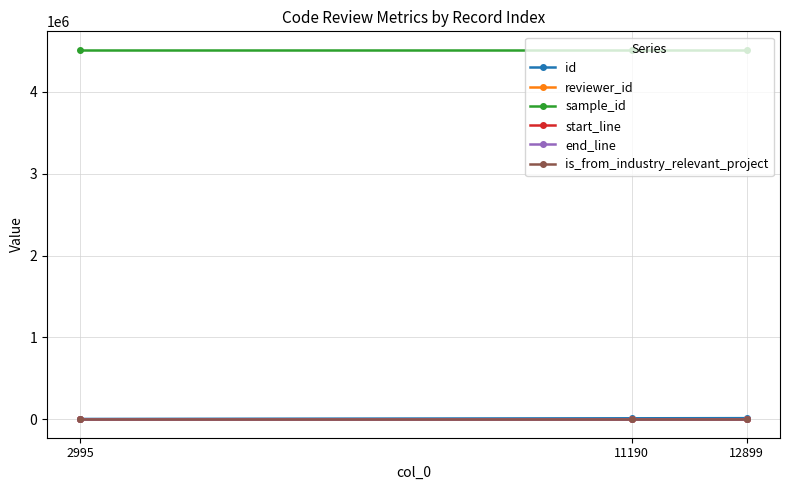

What is the greatest value displayed?

4514229